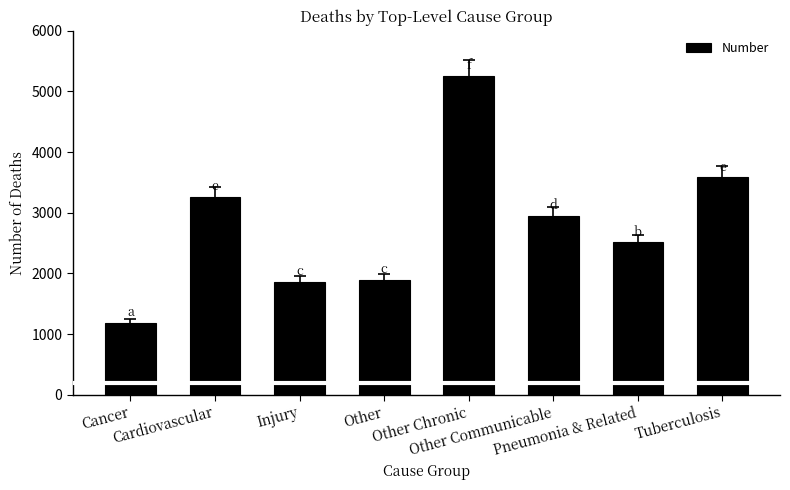

Where does the data first go above 2944?

Cardiovascular